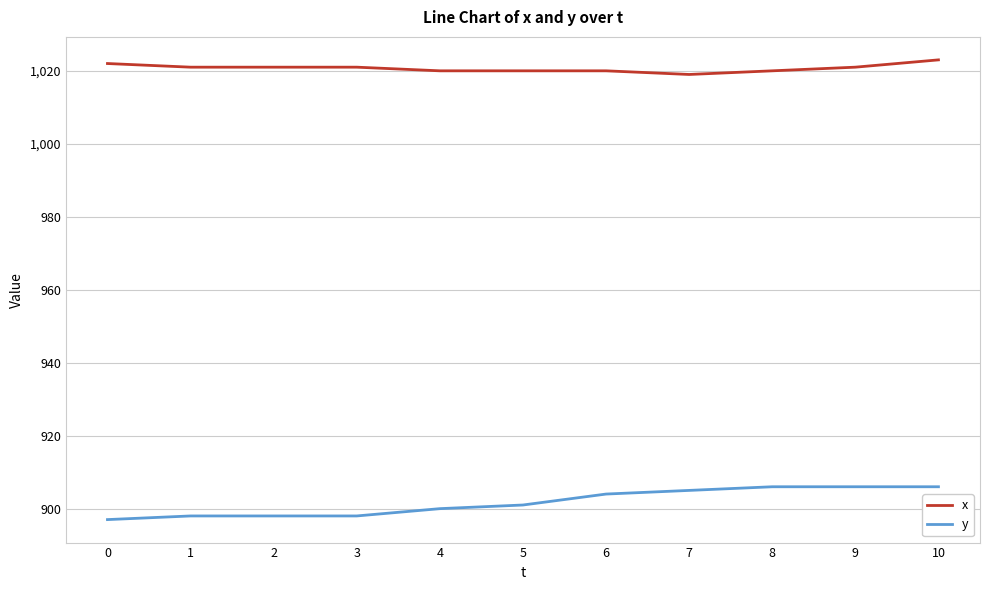

Is the value of y at 6 greater than the value of x at 8?

No